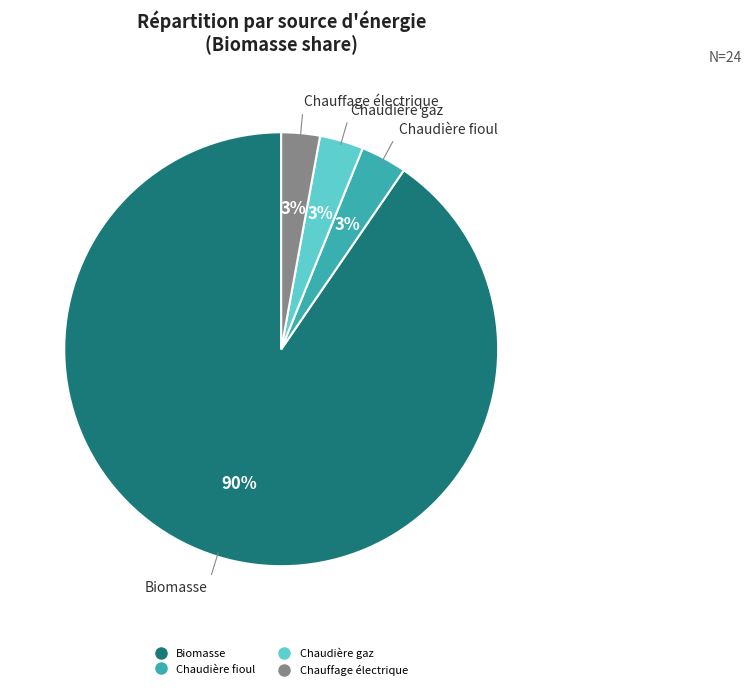

To the nearest percent, what is the average slice percentage?

25%